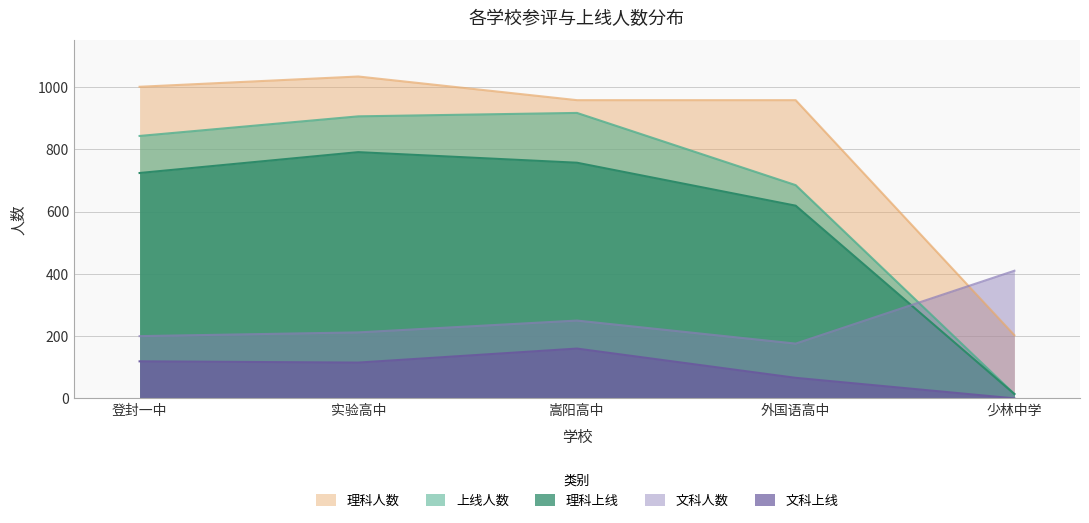

Which category has the lowest value across all series?

少林中学